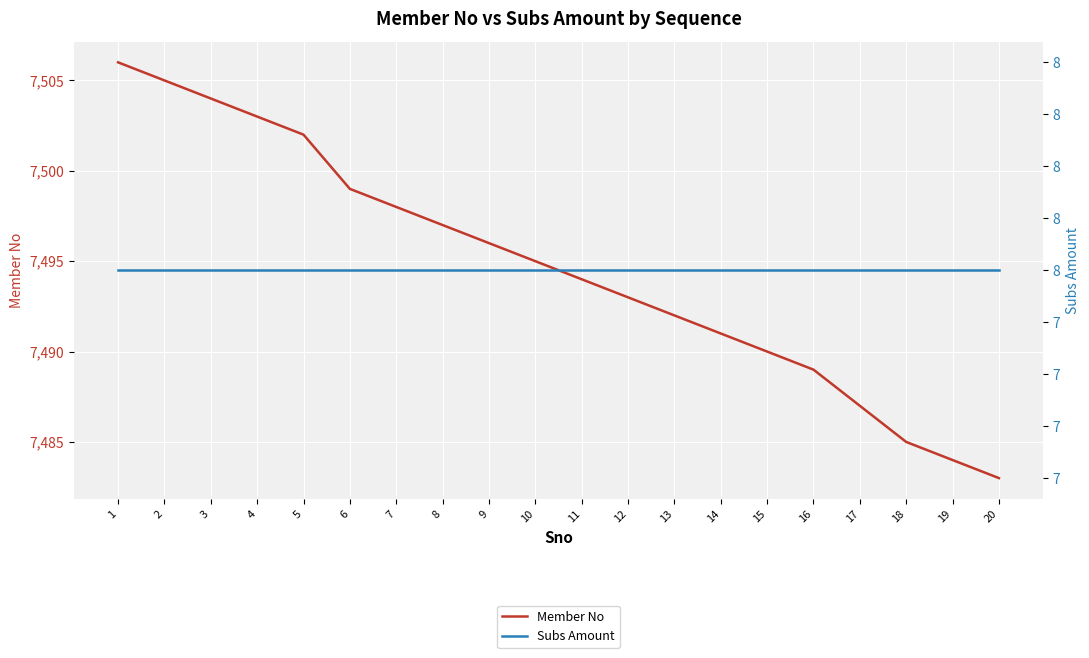

The value of Member No at 3 is 7504. True or false?

True